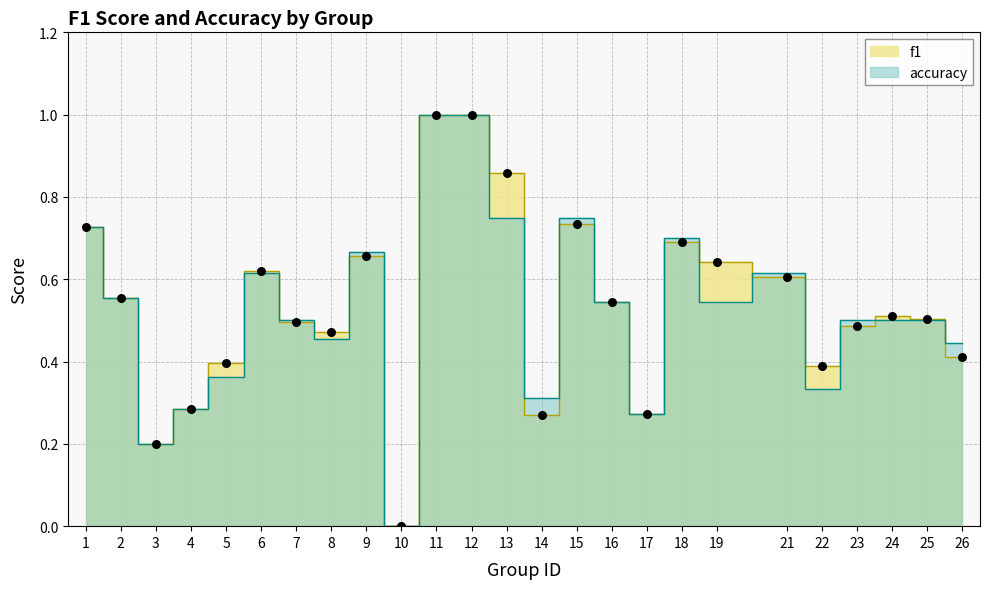

At which category is the sum across all series the highest?

11